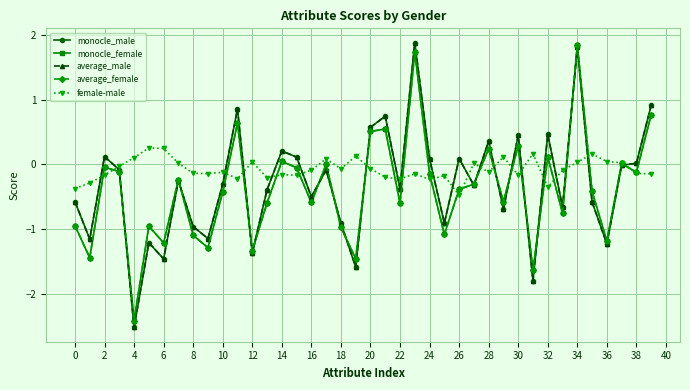

What is the maximum value shown in the chart?

1.9